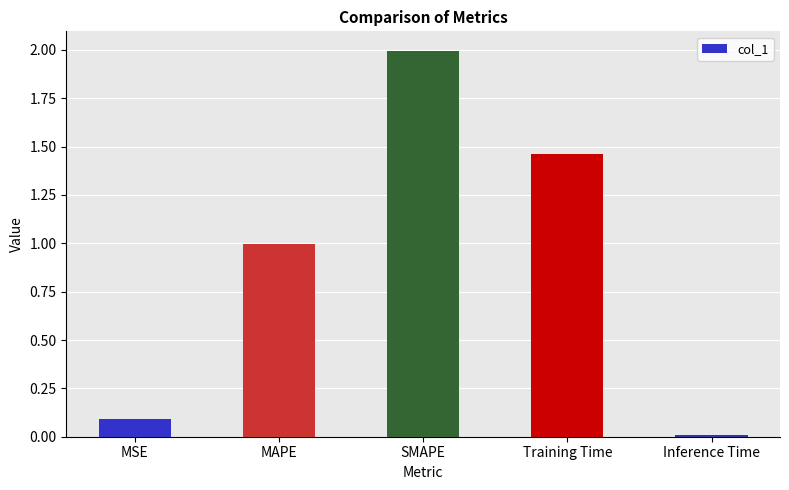

What is the greatest value displayed?

2.0